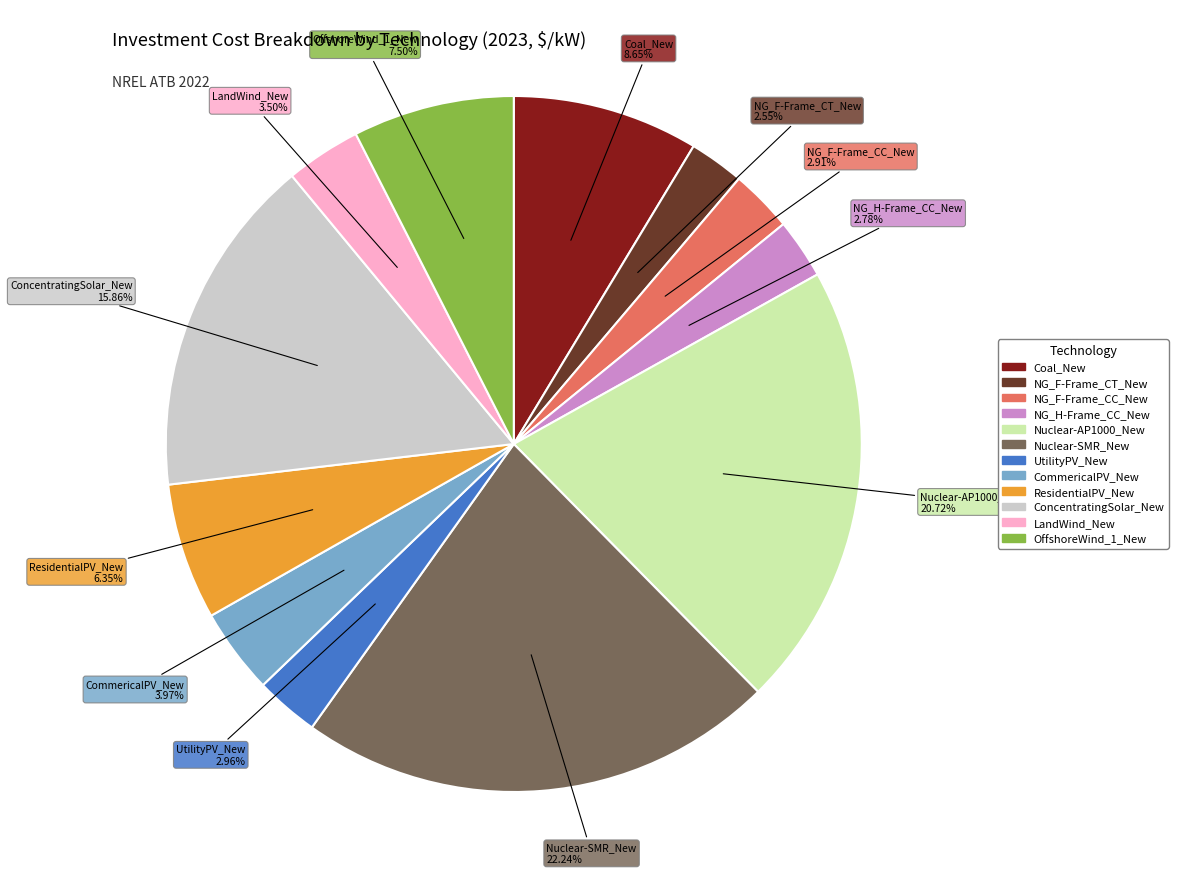

The NG_H-Frame_CC_New slice represents 10% of the pie. True or false?

False